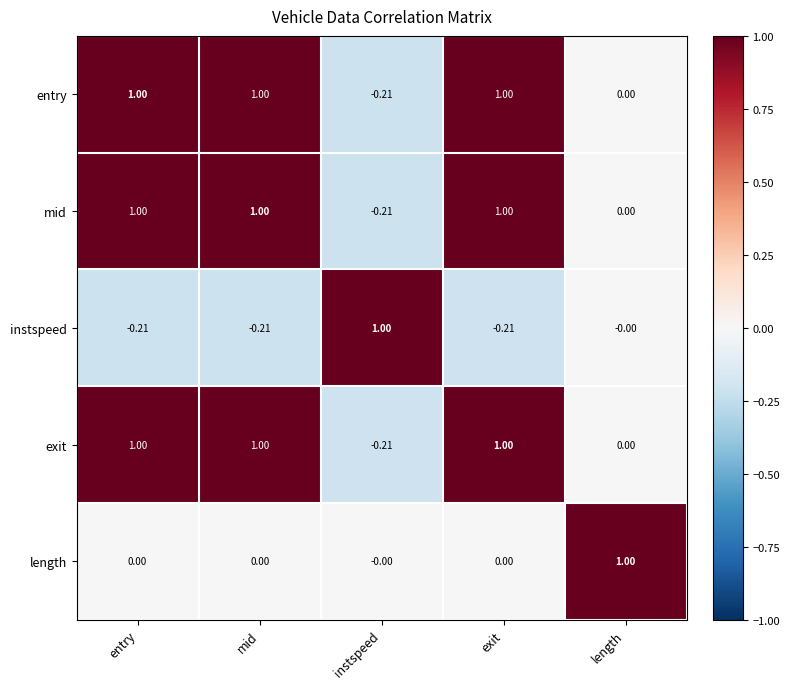

At which label is mid closest to 0?

length